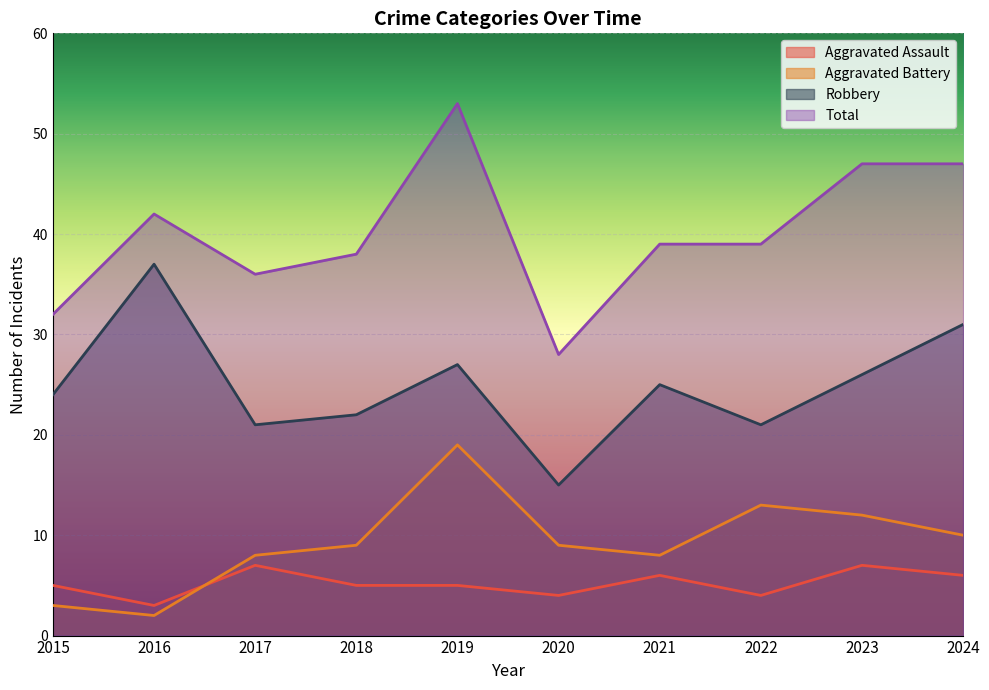

Which category has the lowest value in the Robbery series?

2020